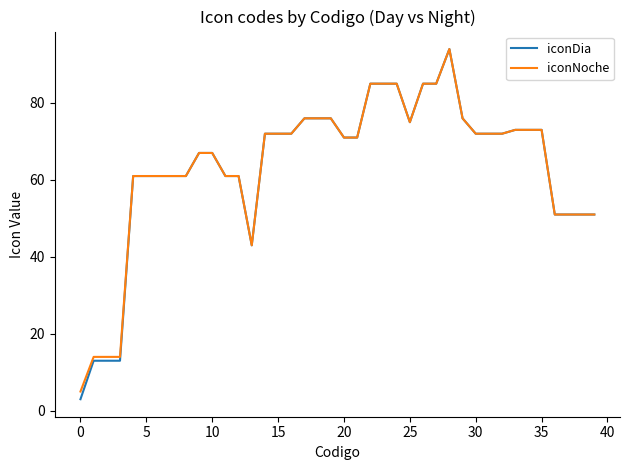

What is the minimum value for iconNoche?

5